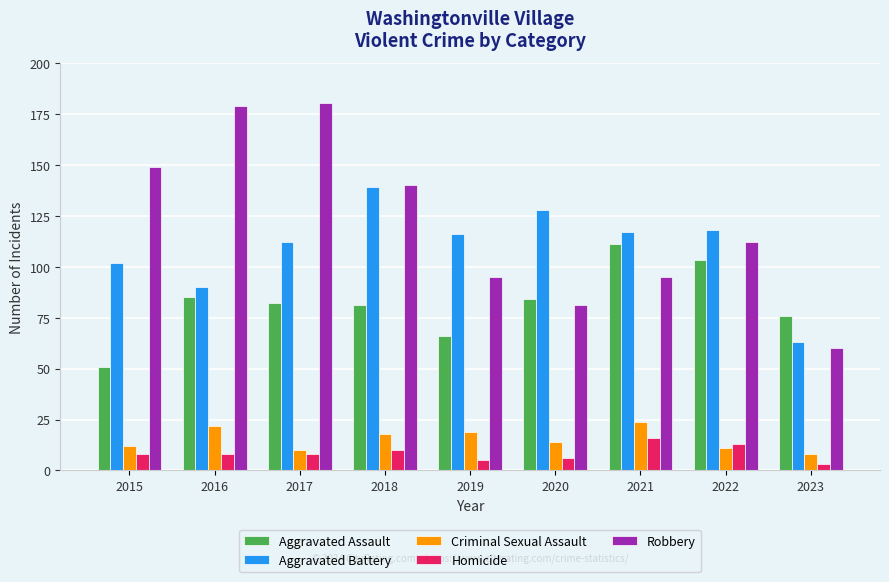

At which label does Criminal Sexual Assault first exceed 14?

2016